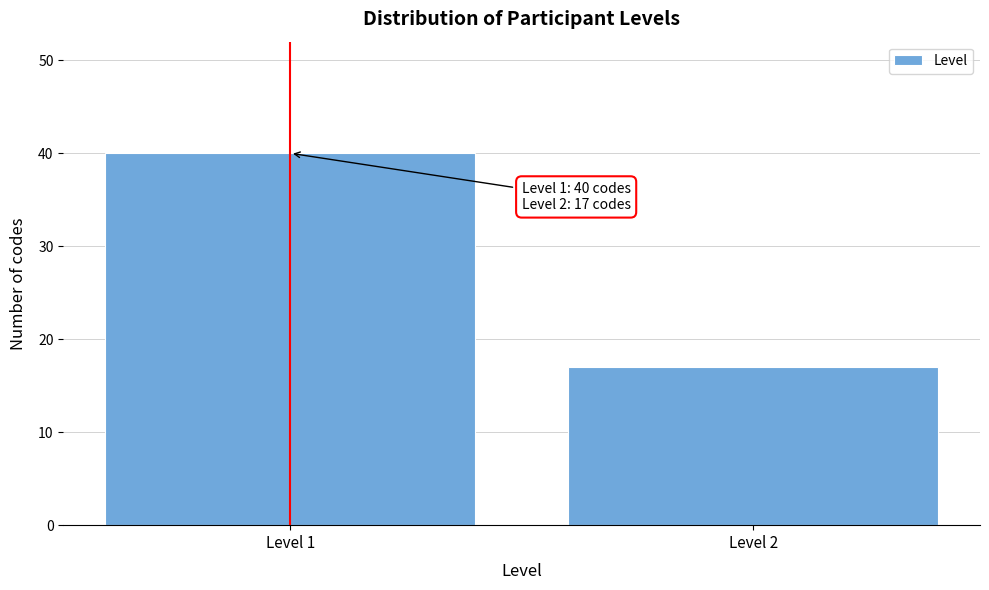

Reading right to left, extract all data points from this chart.

17	40